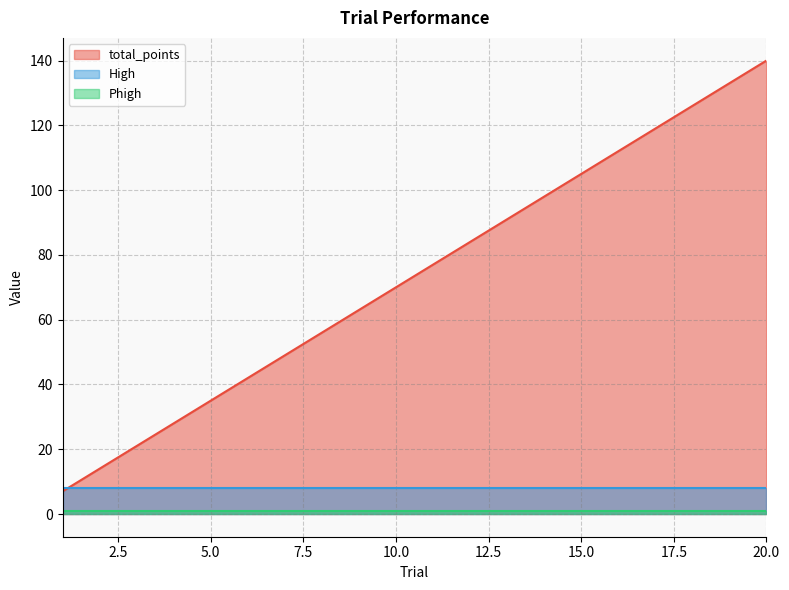

True or false: total_points has more than 1 points higher than both neighbors.

False